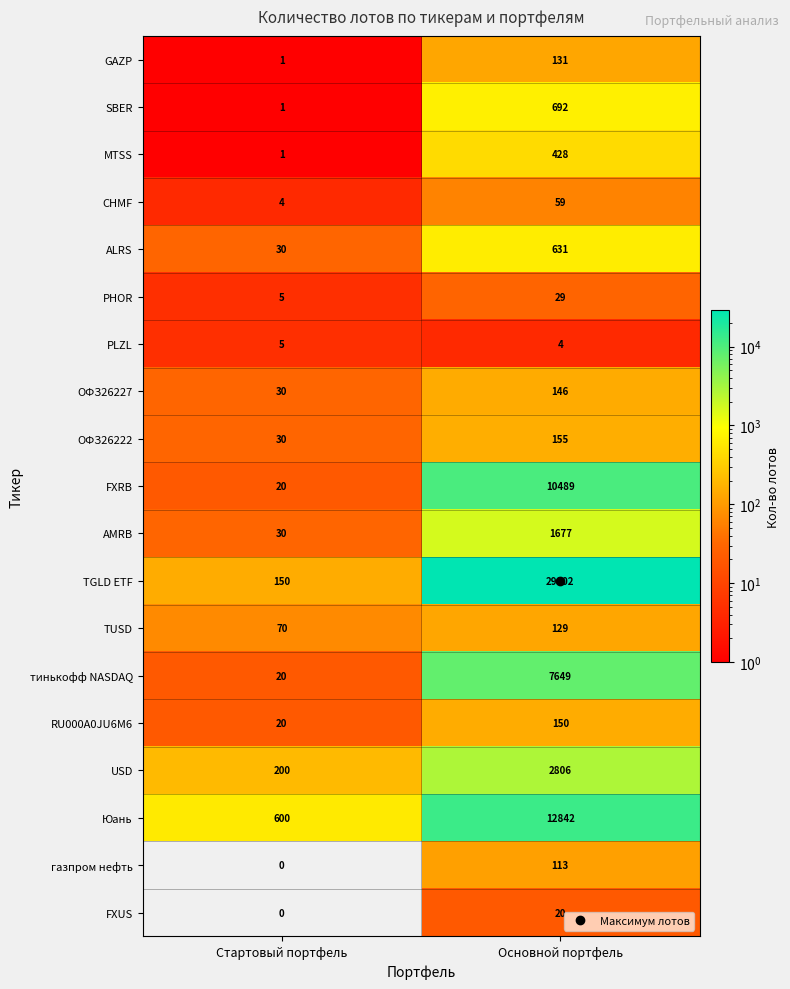

Which series has the largest total across all categories?

TGLD ETF